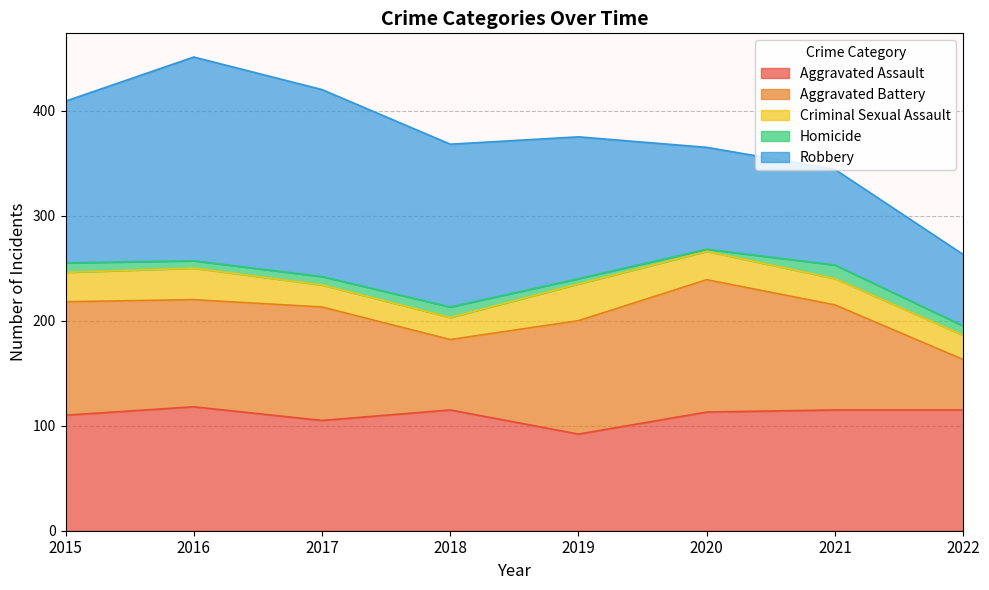

Which series changed the most between 2017 and 2019?

Robbery